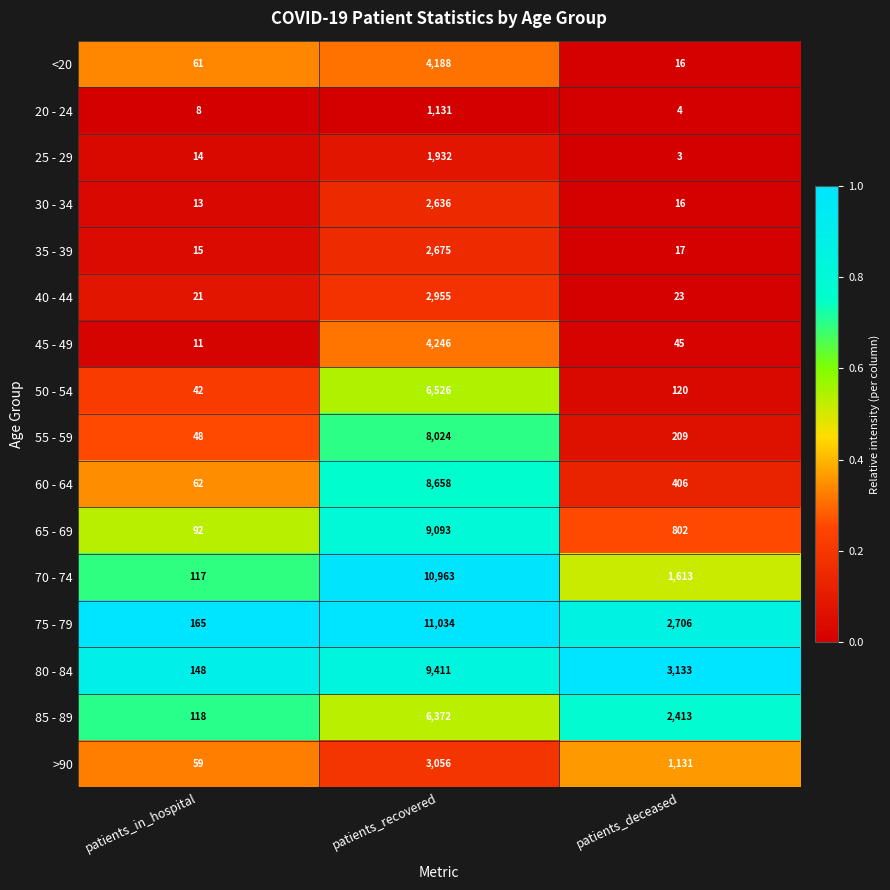

Which series has the largest total across all categories?

75 - 79